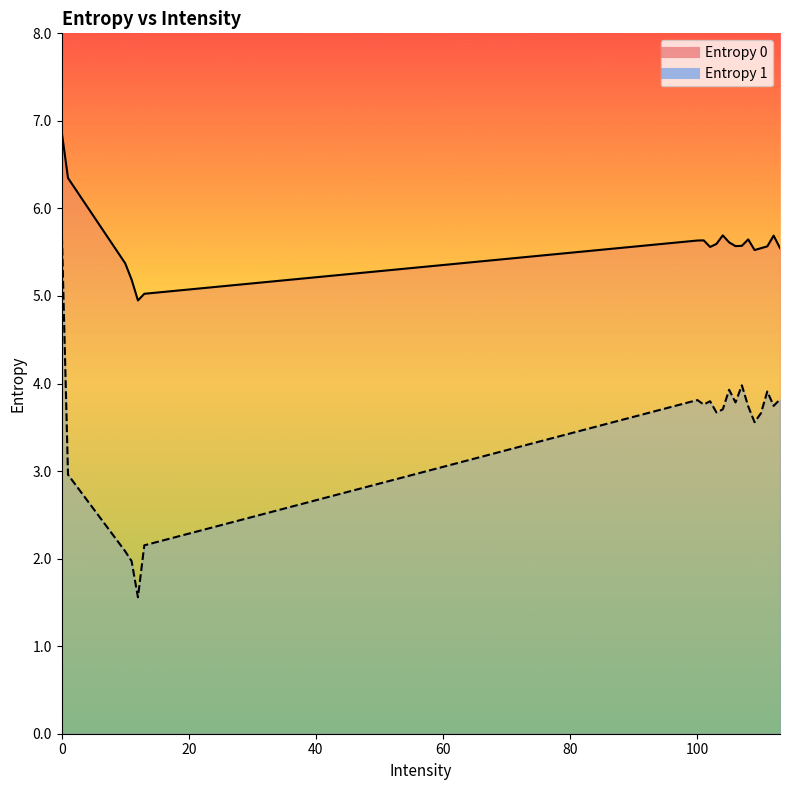

Count the number of categories in the chart.

20